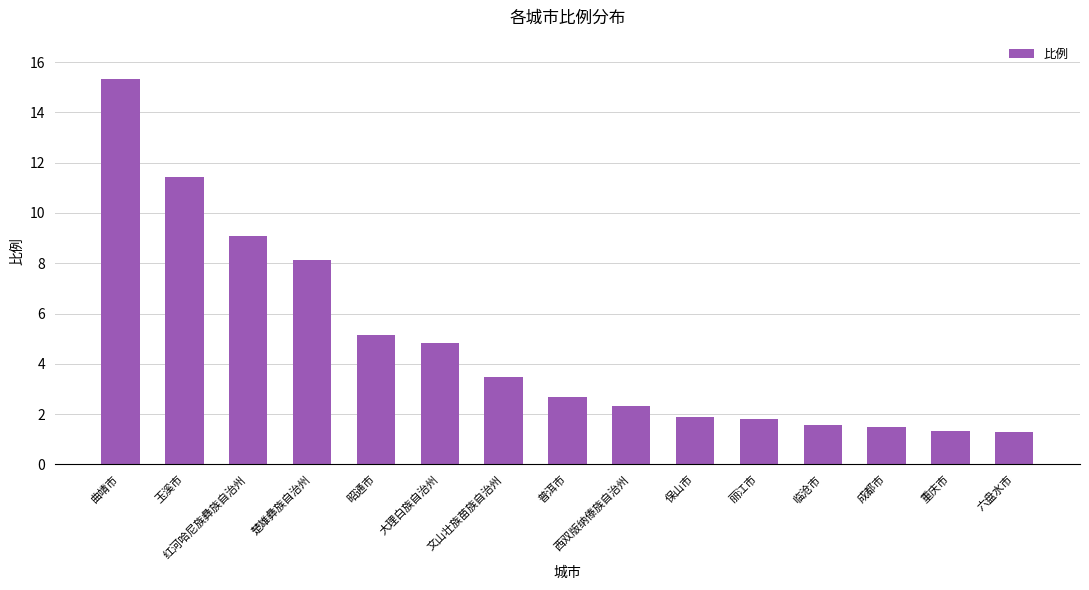

Where does the data first go above 2?

曲靖市